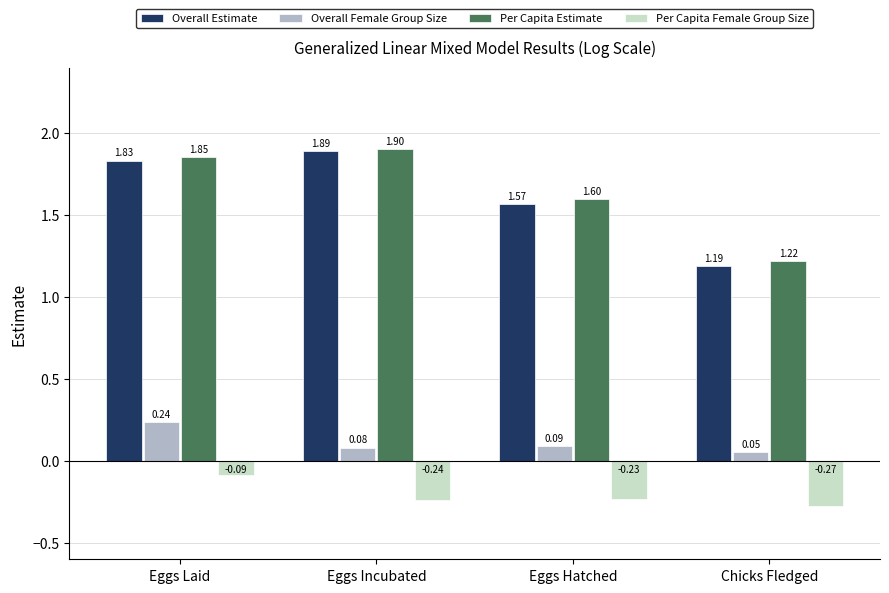

Which category has the highest value in the Overall Female Group Size series?

Eggs Laid